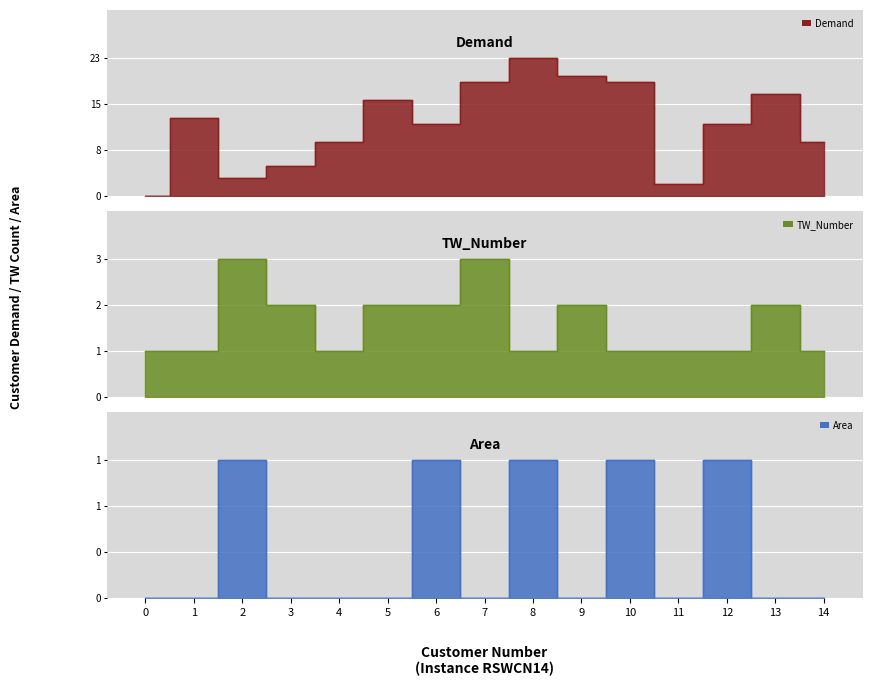

Rank the series by their maximum value, from highest to lowest.

Demand, TW_Number, Area